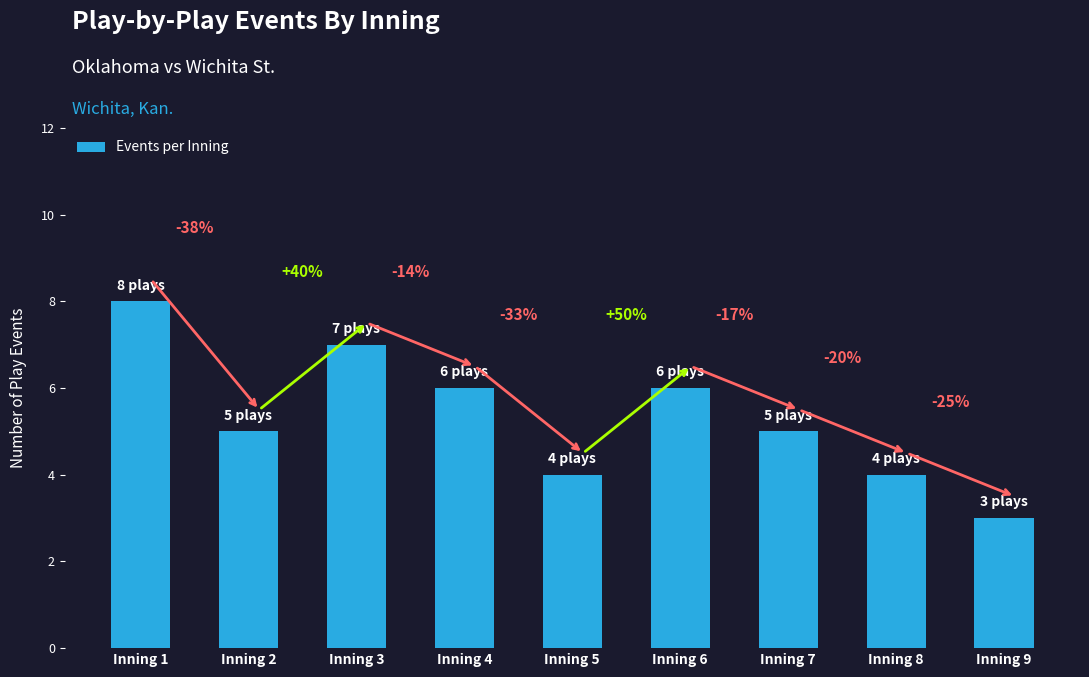

What is the approximate value at Inning 1?

8